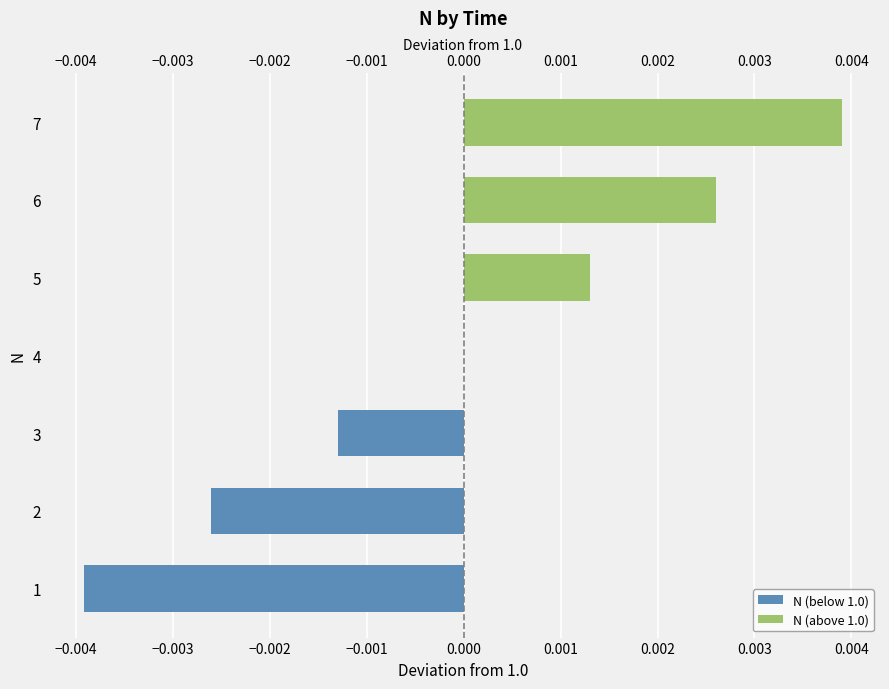

The value of N (above 1.0) at 6 is 0.0. True or false?

True